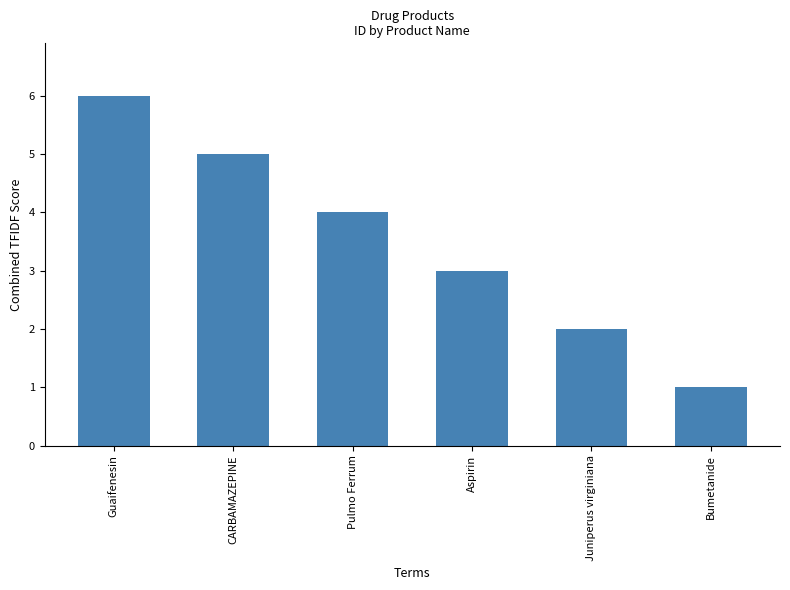

Reading left to right, what are all the values shown in this chart?

6	5	4	3	2	1